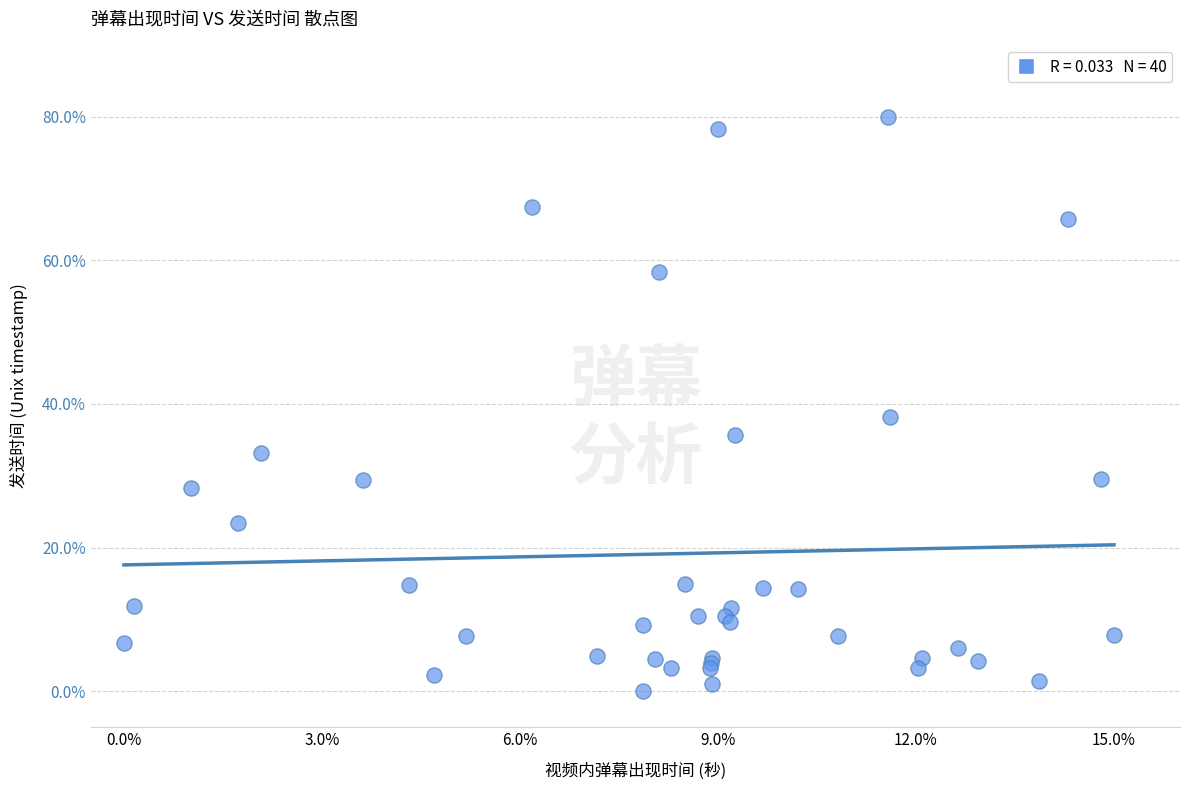

What Y value in the scatter plot is closest to 40?

38.2